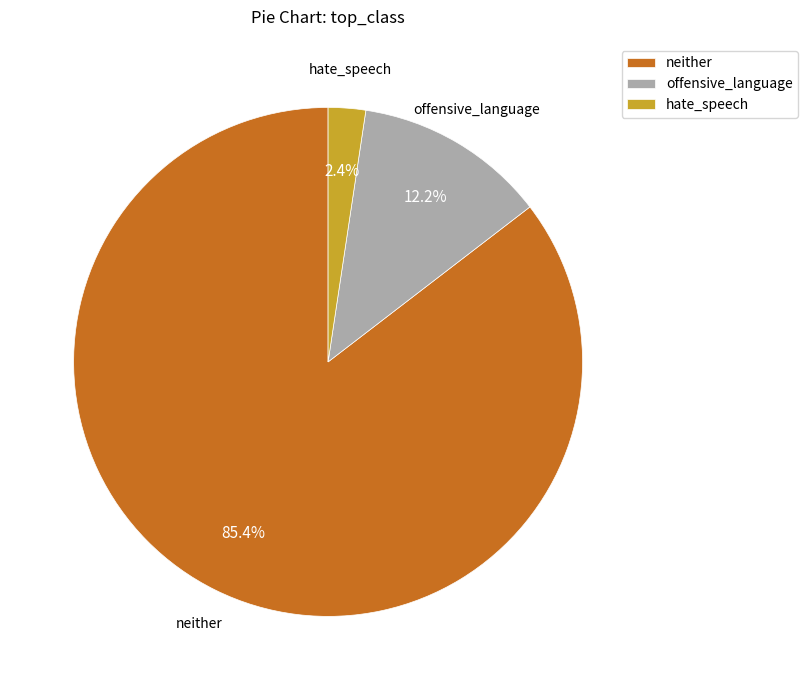

Rank the categories by value from lowest to highest.

hate_speech, offensive_language, neither